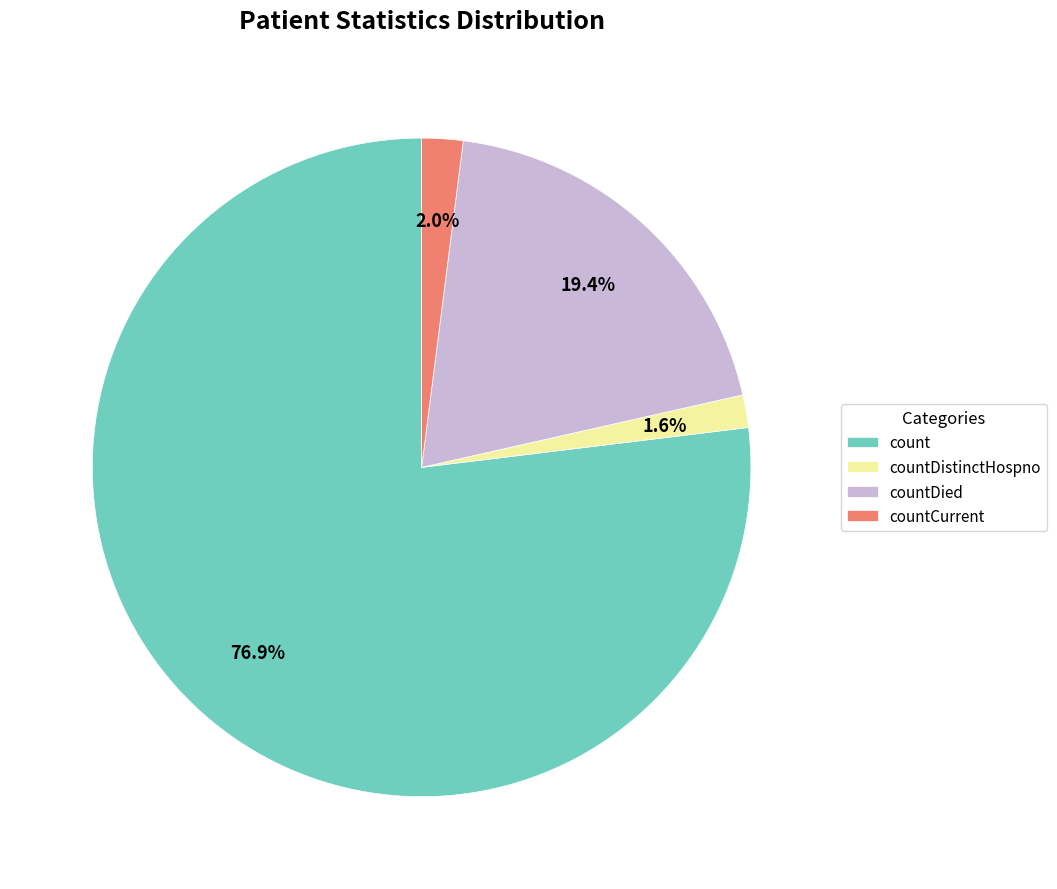

What is the largest slice in the pie chart?

count